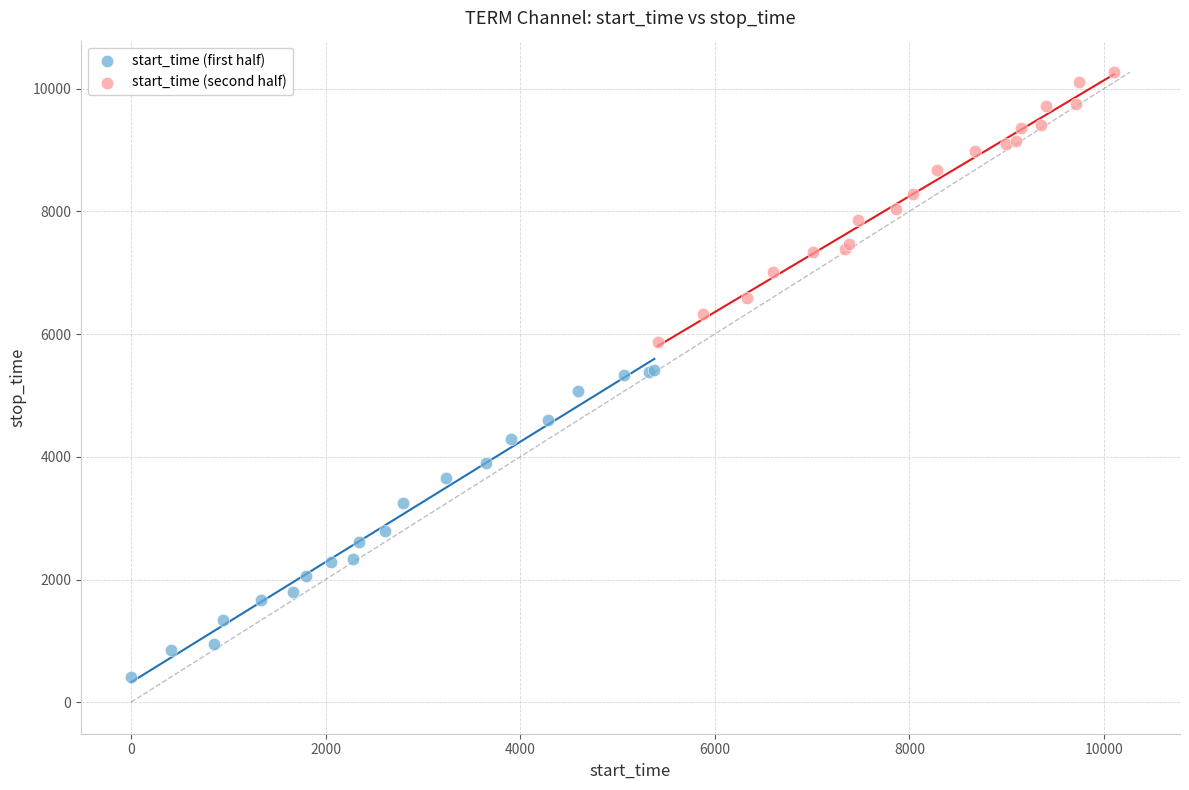

Which series has the largest Y range (max minus min)?

start_time (first half)